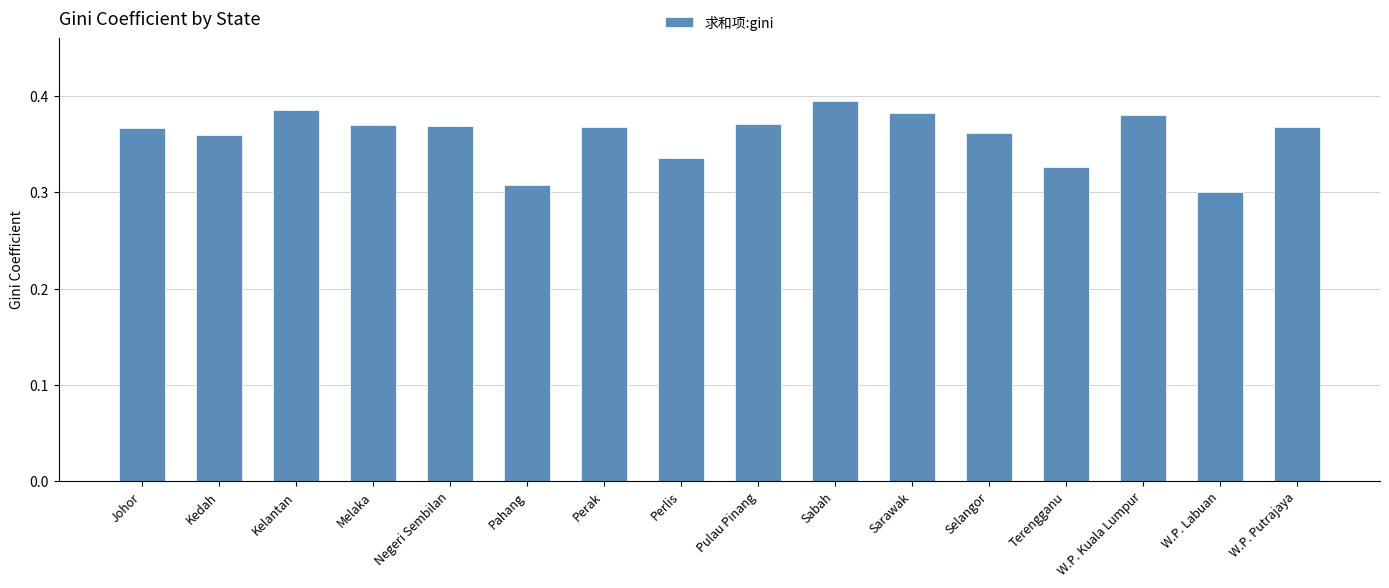

Which has a higher value, Selangor or Perak?

Perak